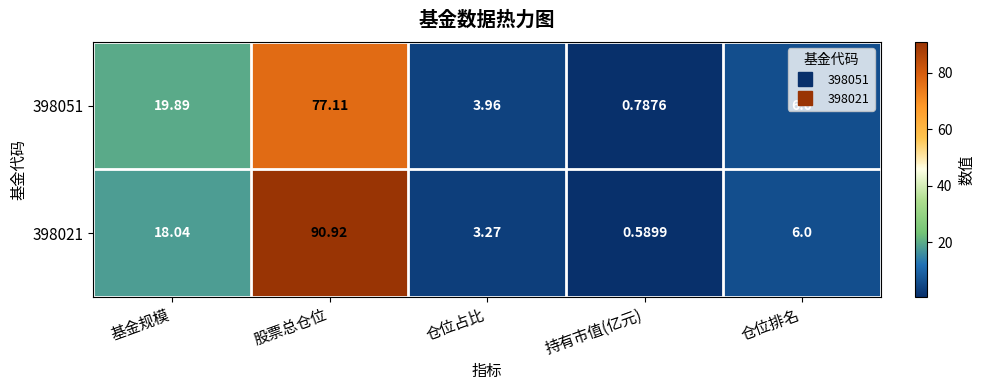

Rank the series by their maximum value, from lowest to highest.

398051, 398021